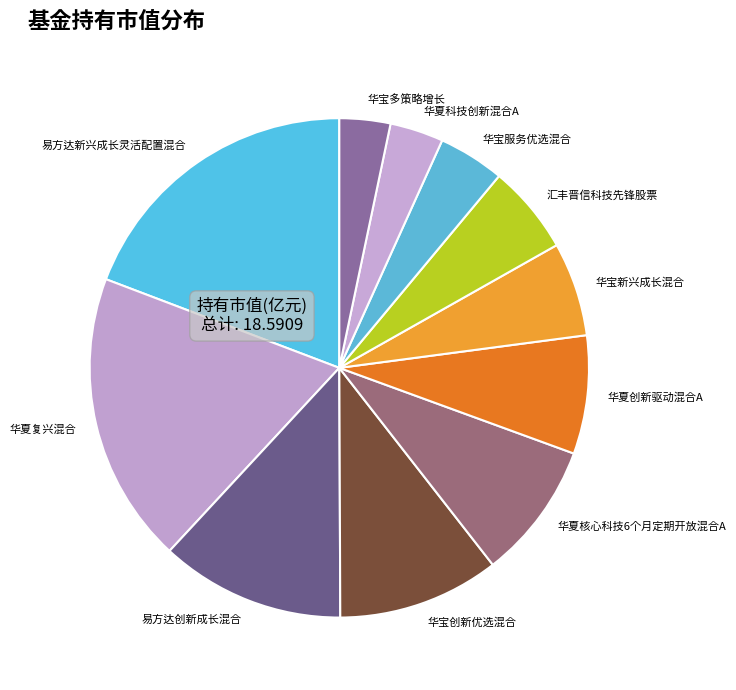

Is 华宝服务优选混合 the majority of the pie?

No